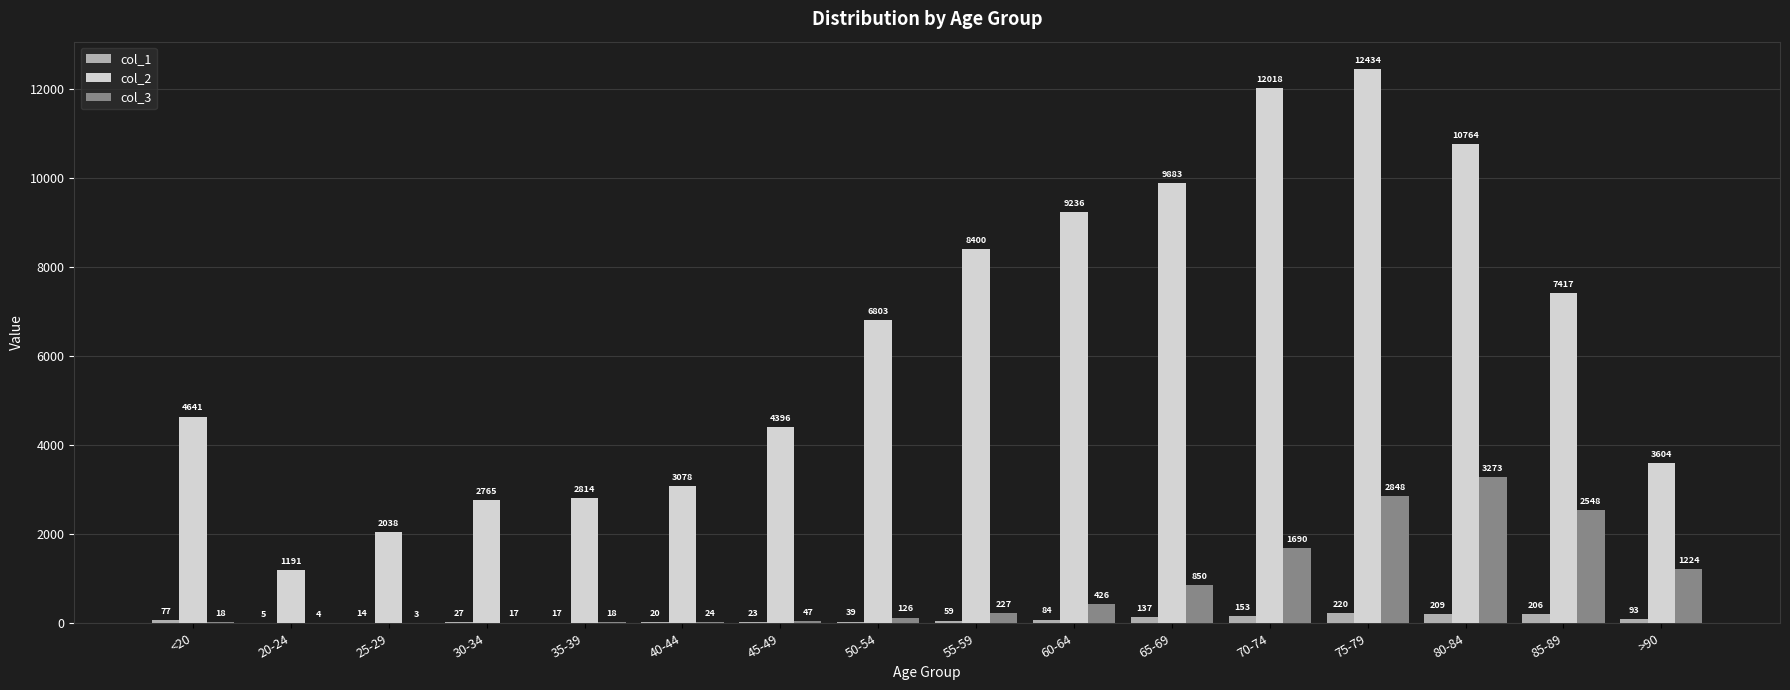

Which series has the largest total across all categories?

col_2